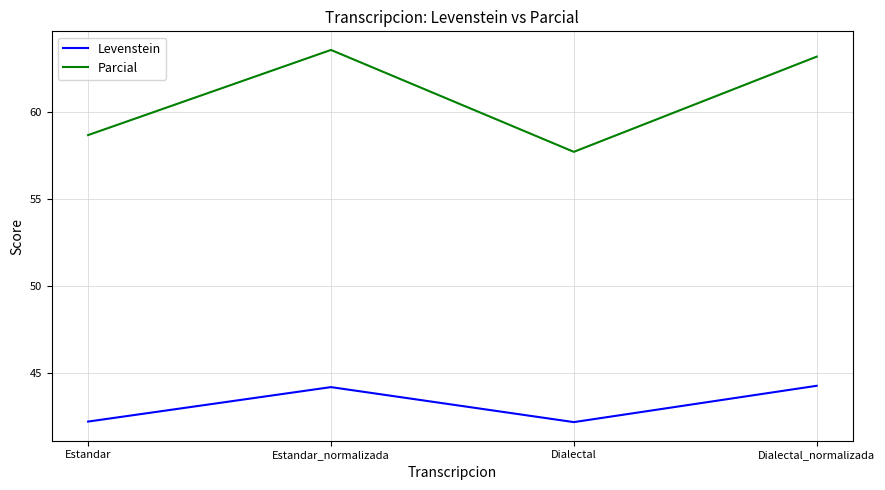

What position from the left is Dialectal_normalizada?

4